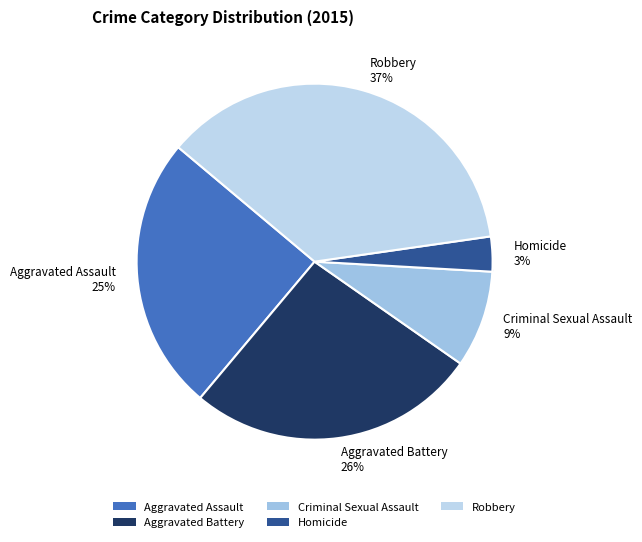

To the nearest percent, what portion does Robbery represent?

37%